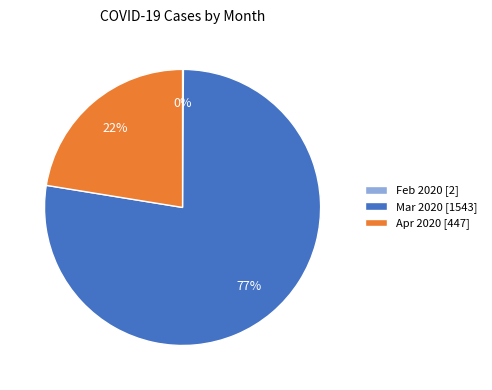

Does any single category account for the majority?

Yes